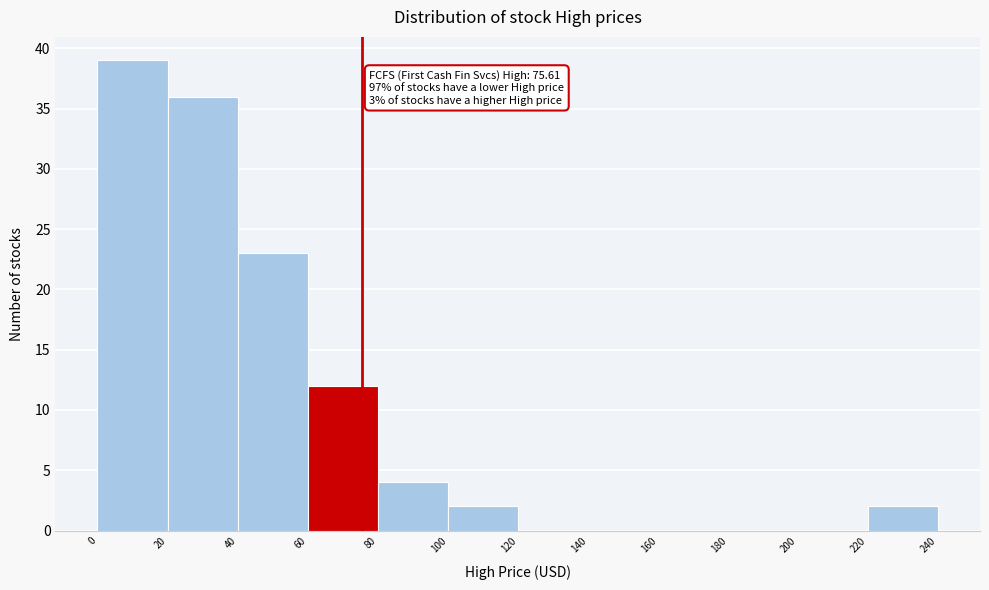

Over which range of the x-axis is the bar tallest?

0 to 20